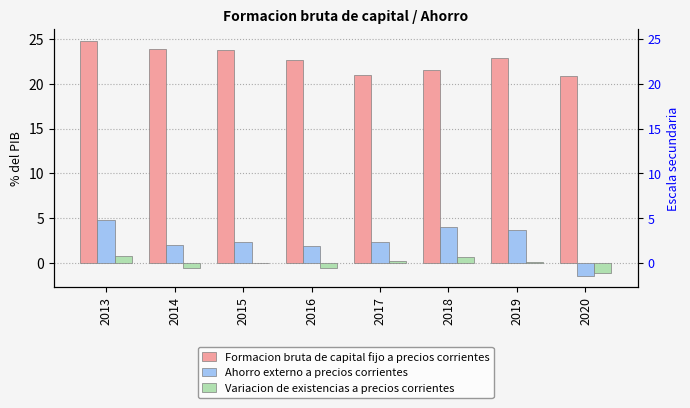

Where does the Formacion bruta de capital fijo a precios corrientes series first go above 22?

2013